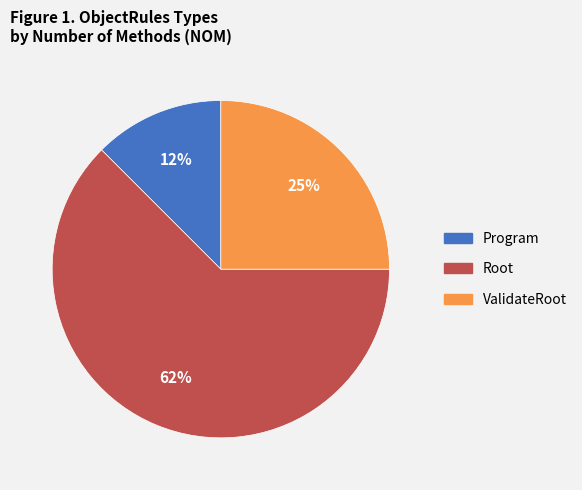

What is the smallest slice in the pie chart?

Program